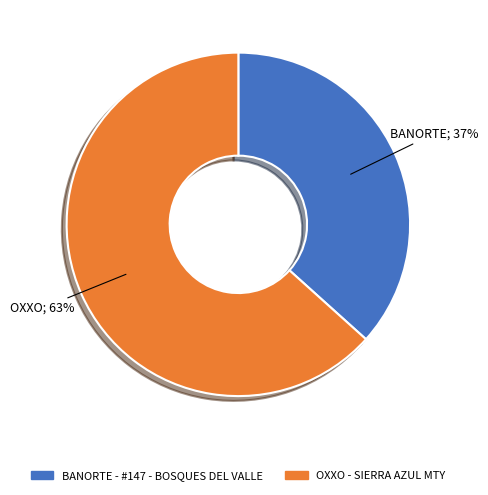

Which has a higher value, OXXO - SIERRA AZUL MTY or BANORTE - #147 - BOSQUES DEL VALLE?

OXXO - SIERRA AZUL MTY